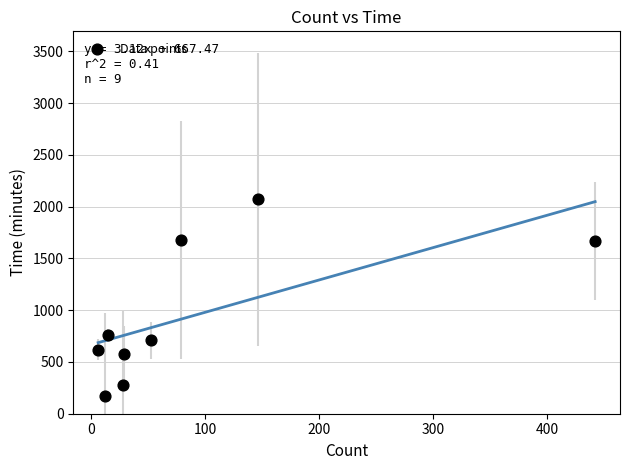

What is the average X value?

89.9